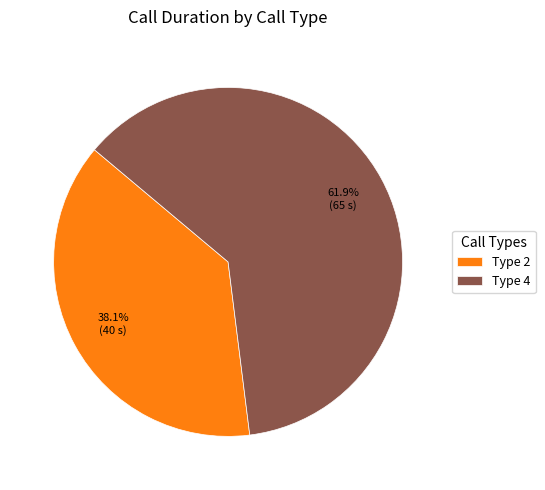

How much of the chart is everything except Type 2?

61.9%